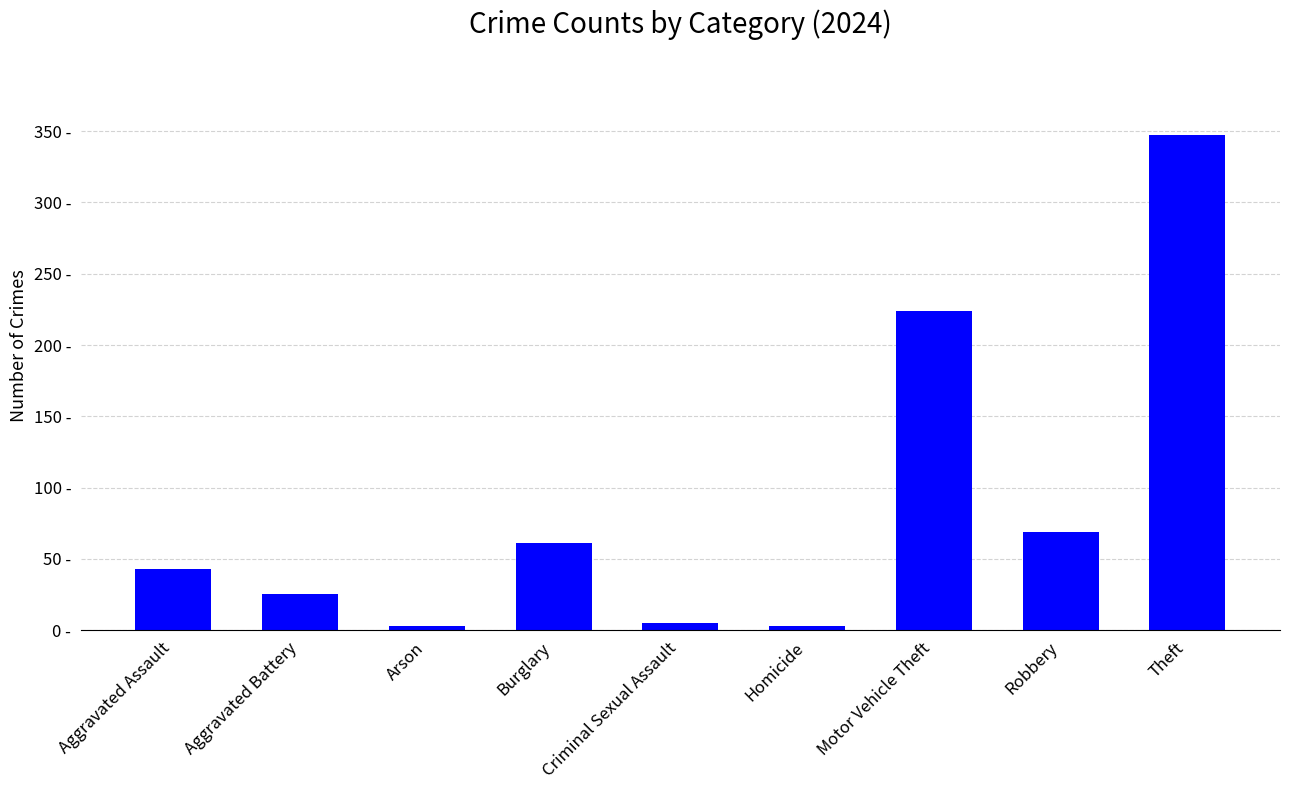

Reading left to right, list all the values displayed in this chart.

43	25	3	61	5	3	224	69	347